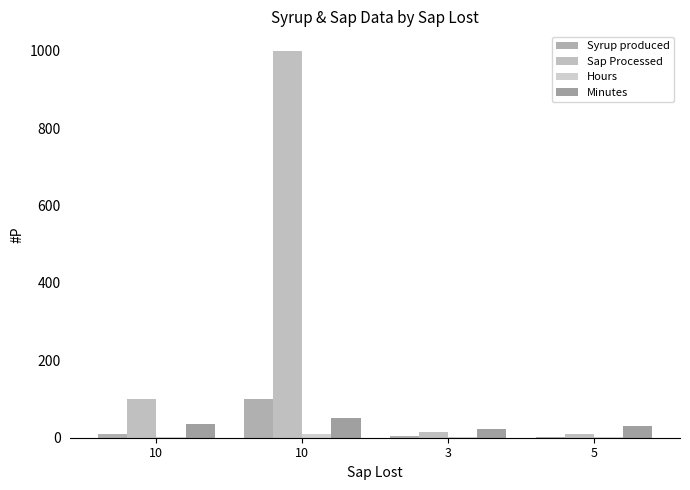

Count the number of data series in this chart.

4